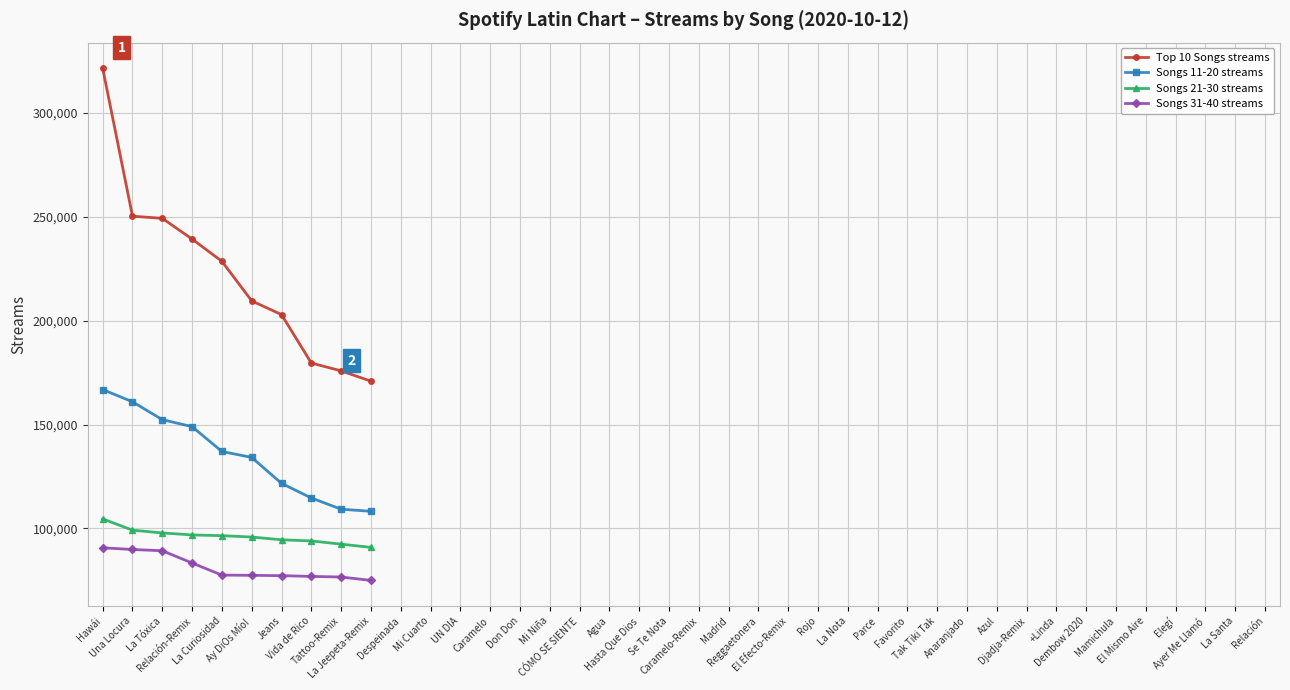

List the series in order of their peak value, highest first.

Top 10 Songs streams, Songs 11-20 streams, Songs 21-30 streams, Songs 31-40 streams